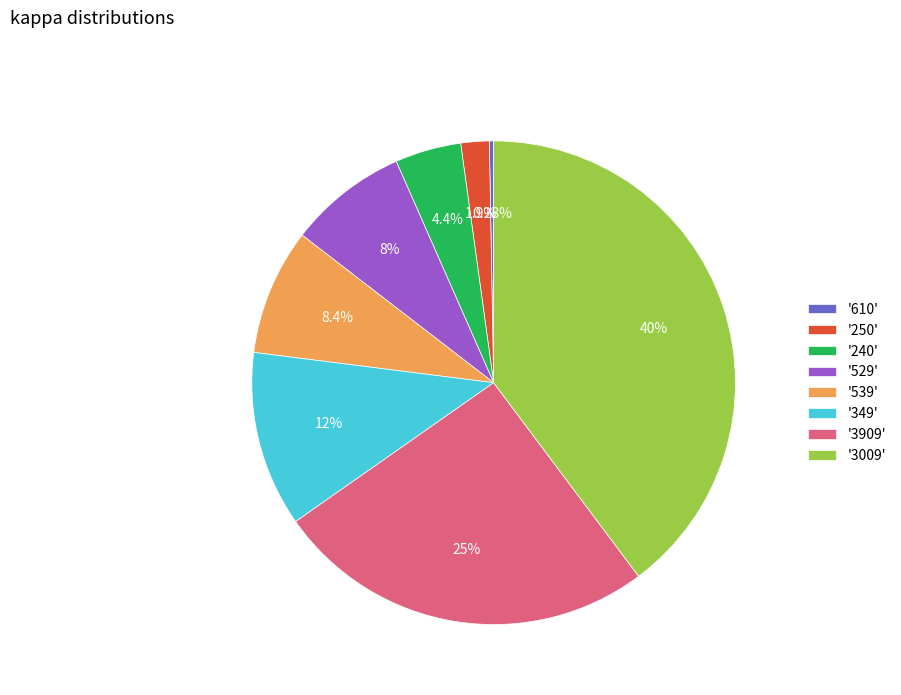

Does any single category account for the majority?

No